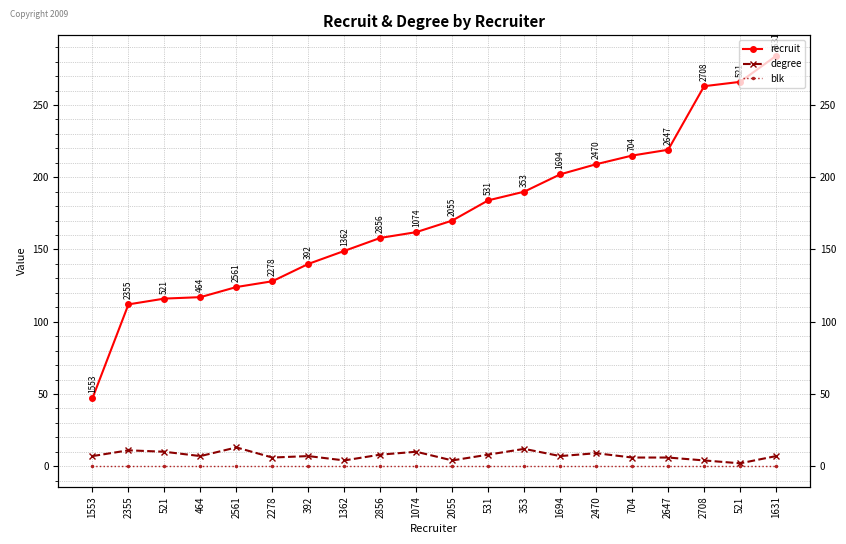

How many categories are shown in the chart?

20